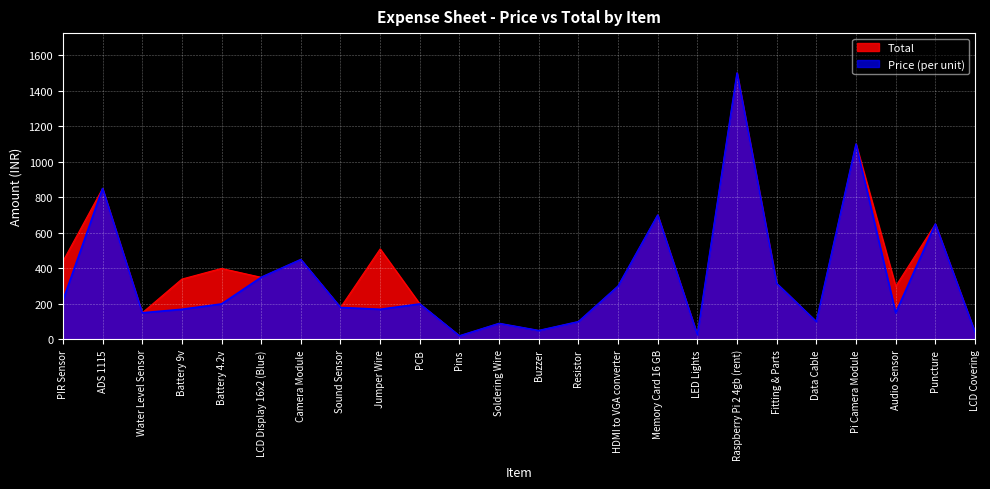

What is the label of the 8th point from the right?

LED Lights